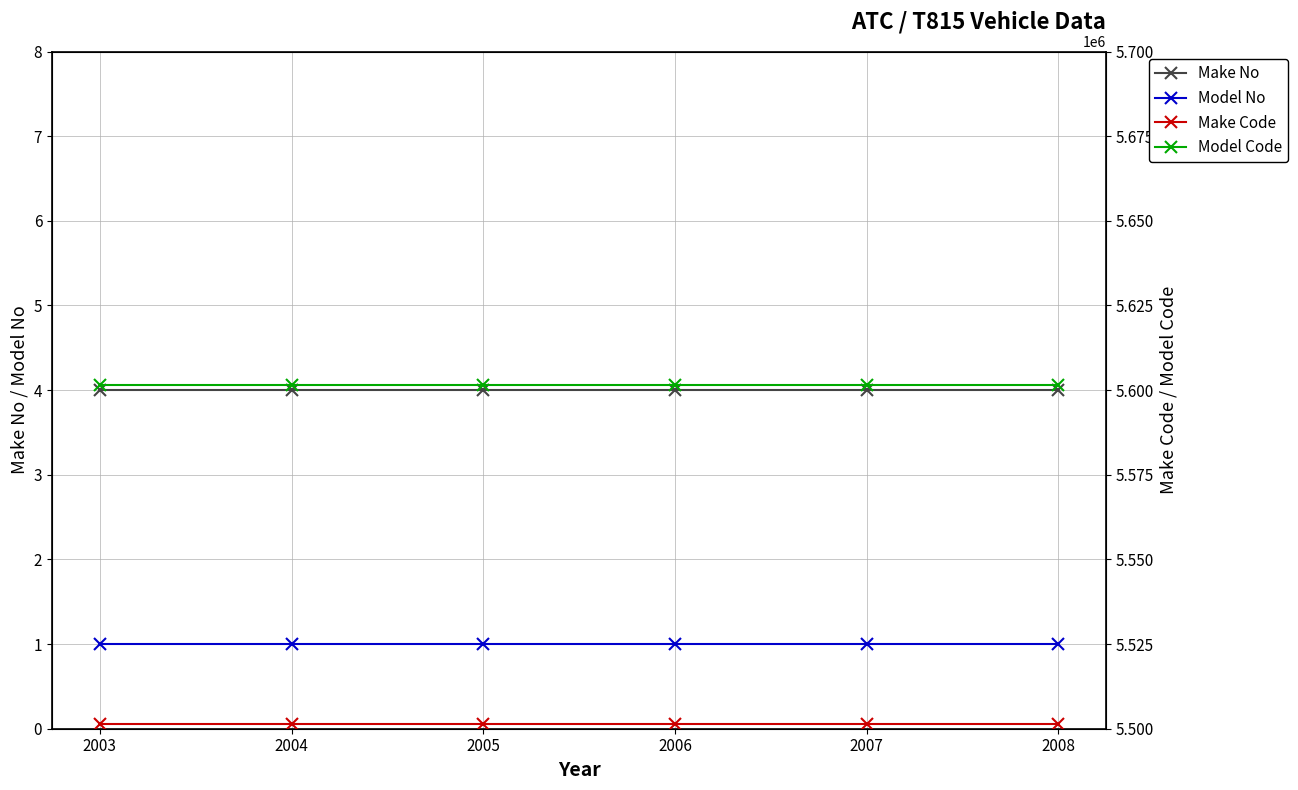

How many data points does each series have?

6